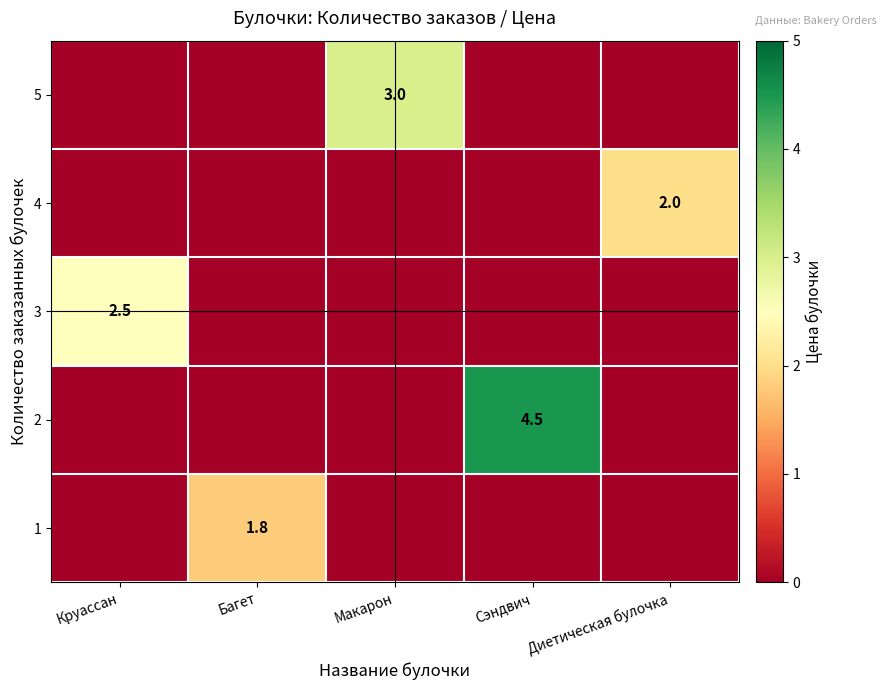

True or false: 3 has a value of 2.5 at Круассан.

True